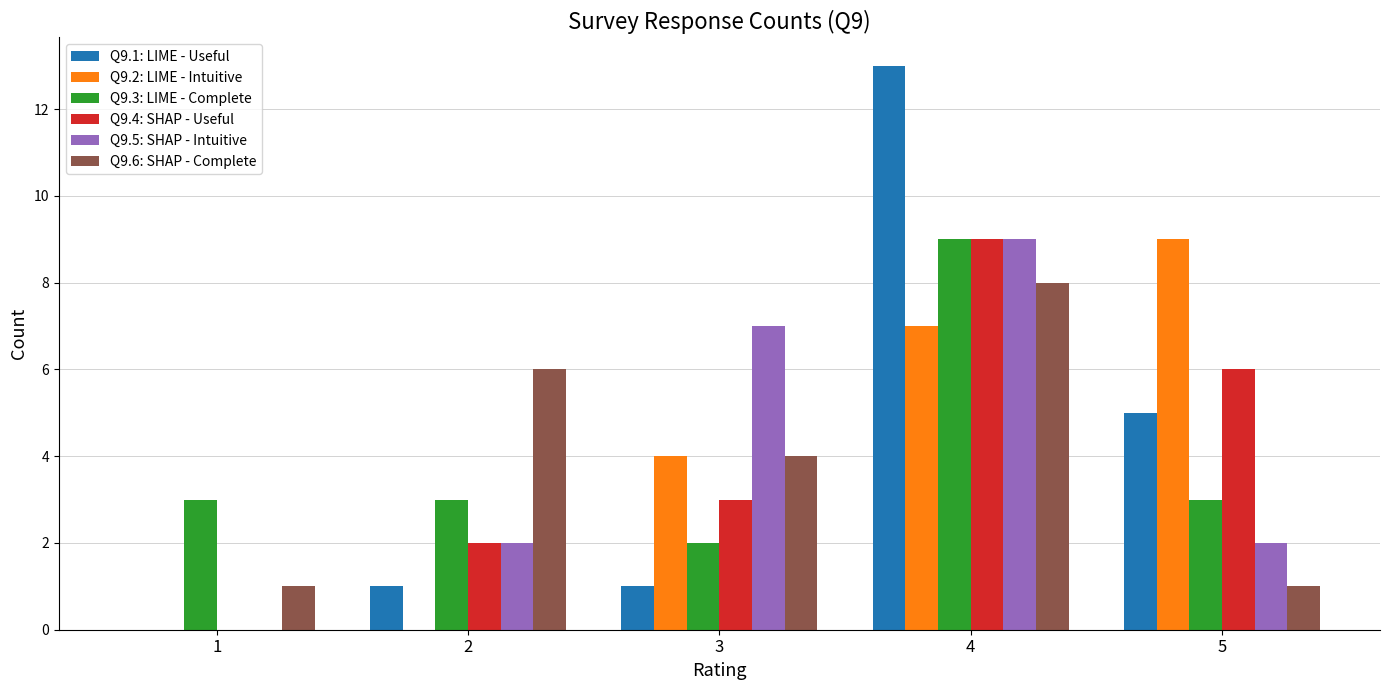

Which category has the highest value in the Q9.6: SHAP - Complete series?

4